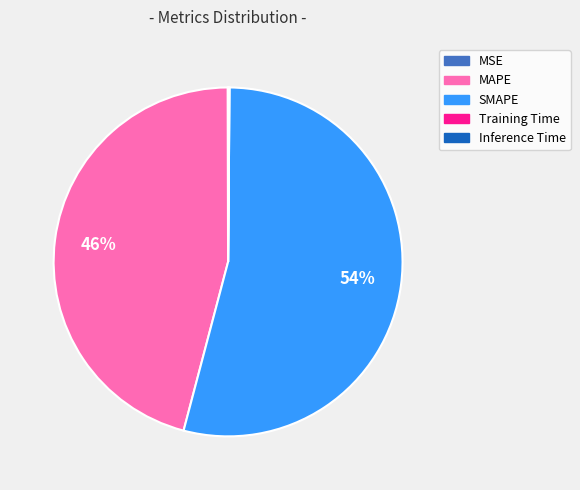

Which category accounts for the majority?

SMAPE